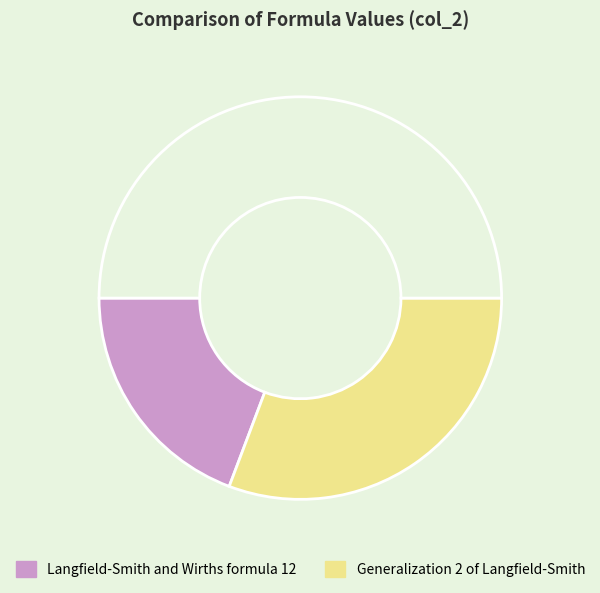

What is the smallest slice in the pie chart?

Langfield-Smith and Wirths formula 12